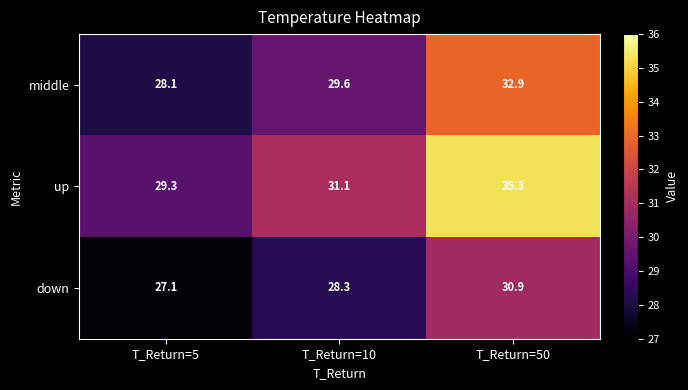

At how many categories does at least one series exceed 34?

1